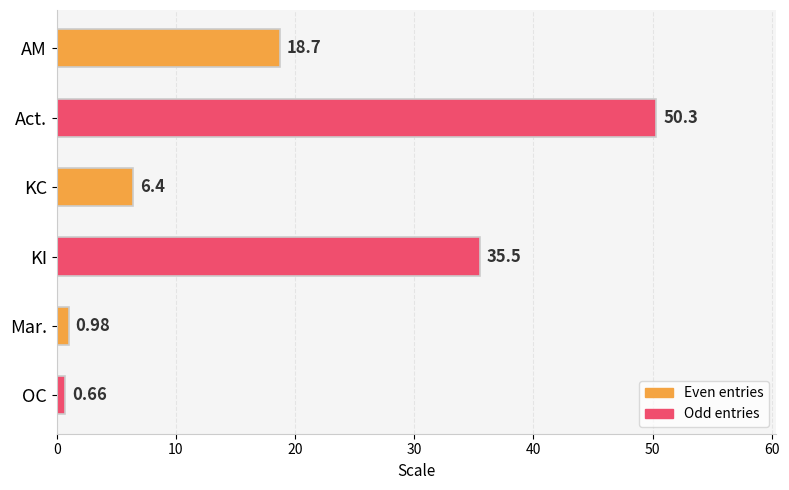

List the labels in order of value, largest first.

Act., KI, AM, KC, Mar., OC